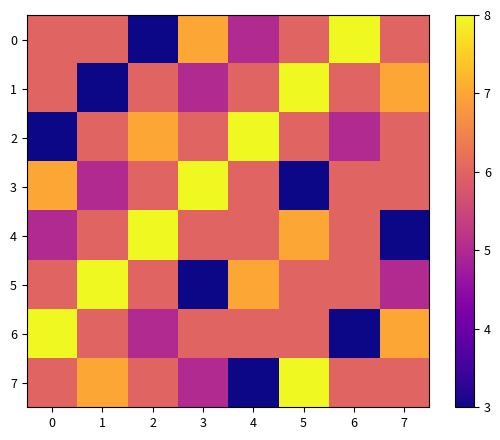

Which category has the lowest value across all series?

2